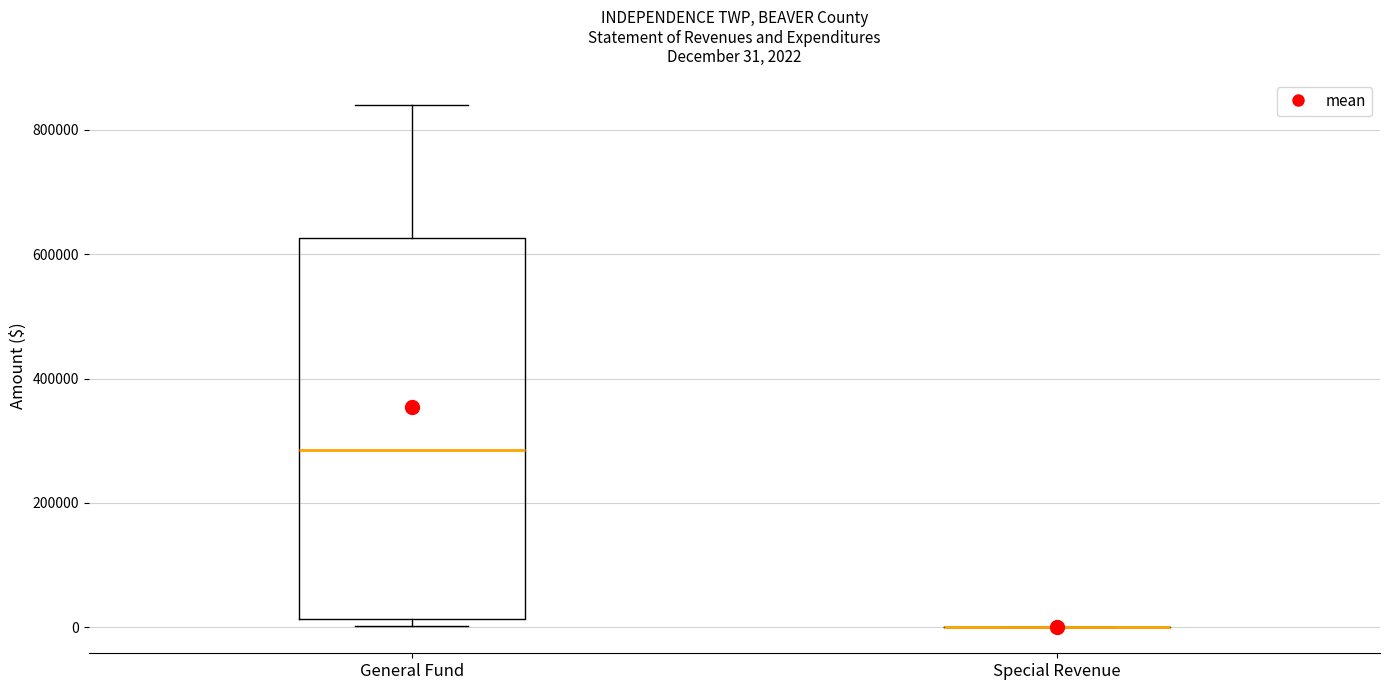

Comparing the boxes themselves (not the whiskers), which one is the tallest?

General Fund